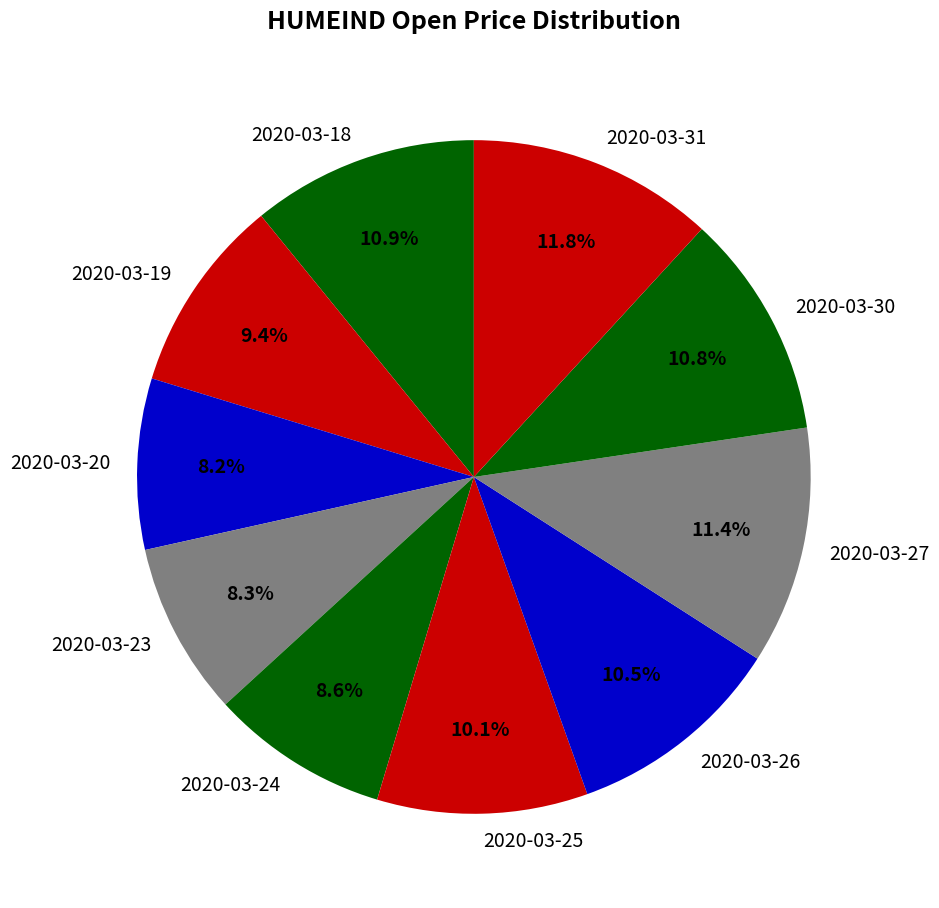

To the nearest percent, what is the average slice percentage?

10%